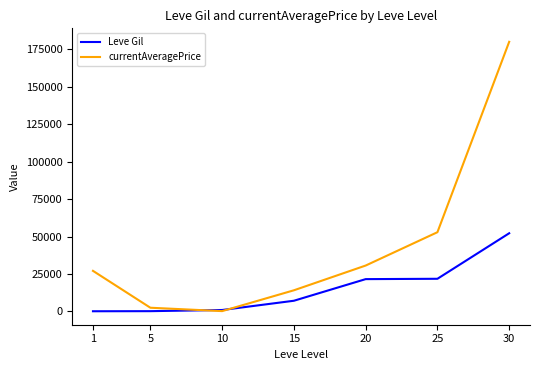

The value of Leve Gil at 20 is 21600.0. True or false?

True